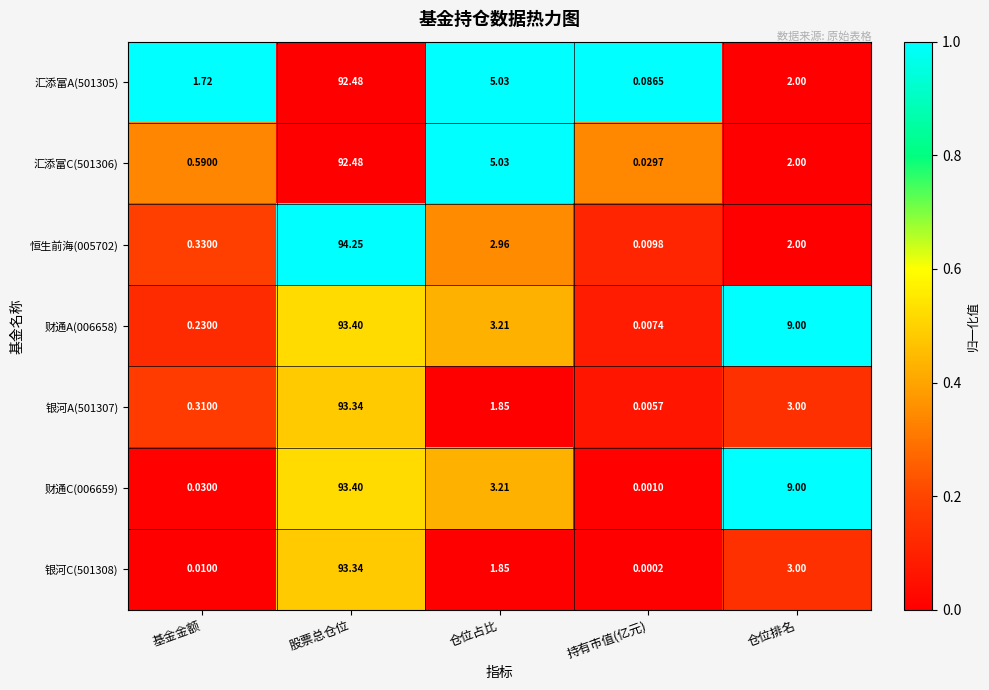

Which category has the lowest value in the 汇添富C(501306) series?

持有市值(亿元)